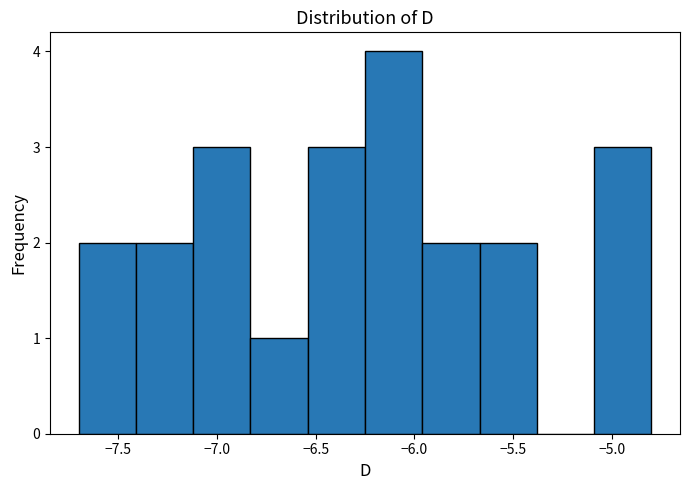

Over which range of the x-axis is the bar tallest?

-6.25 to -5.96